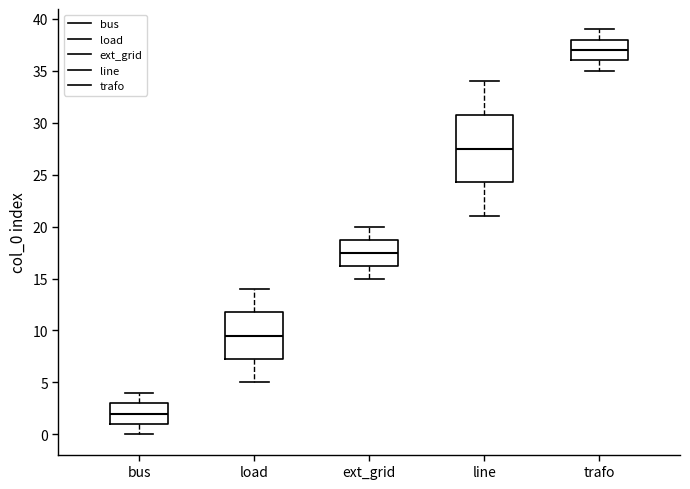

Which box is the tallest, from its lower edge to its upper edge?

line